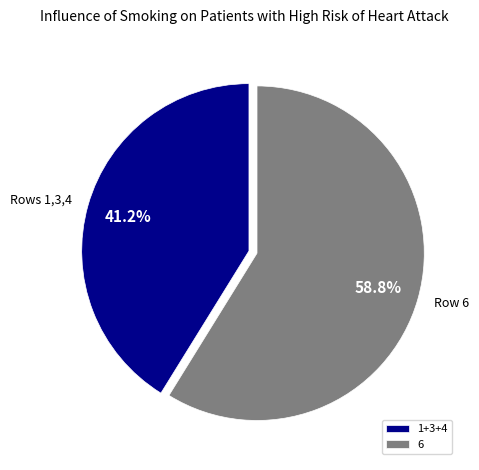

Is there any slice that represents more than half of the pie?

Yes